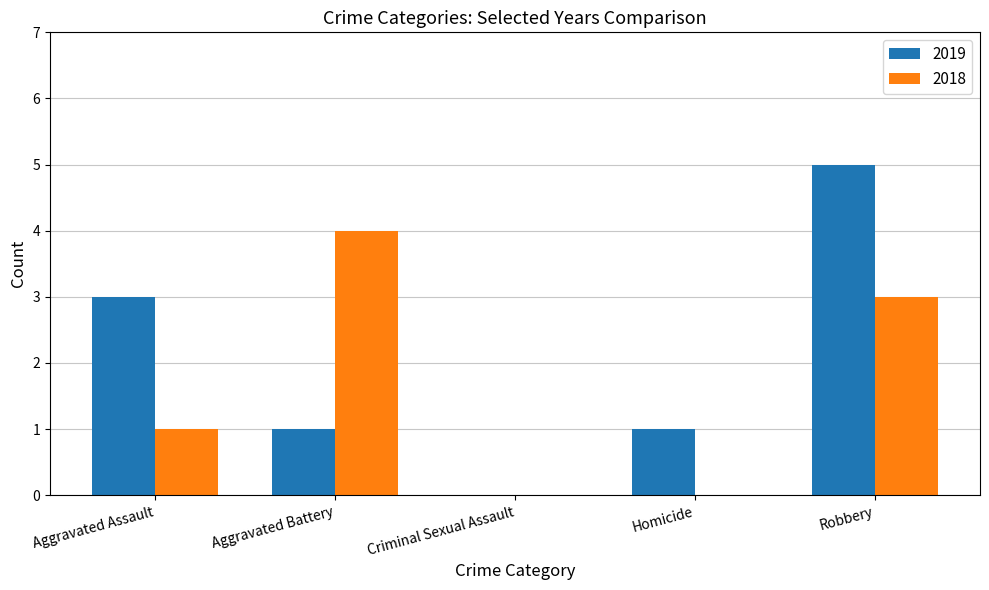

Read the 2019 value at Robbery.

5